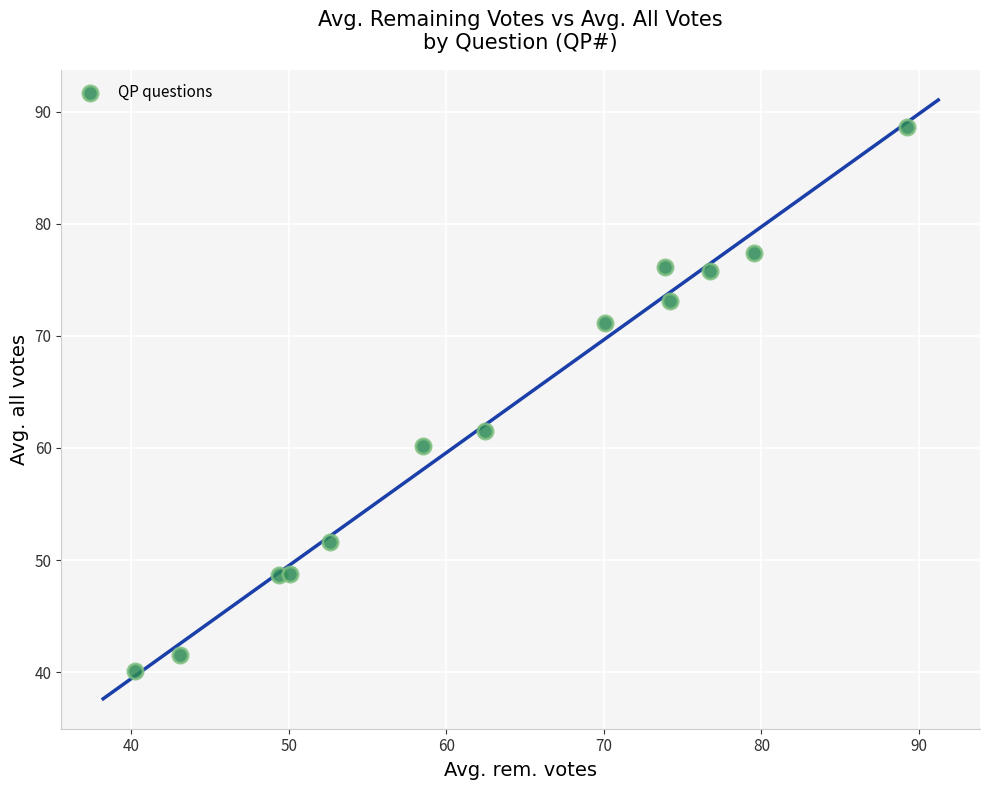

What is the range of X values (max minus min)?

49.0